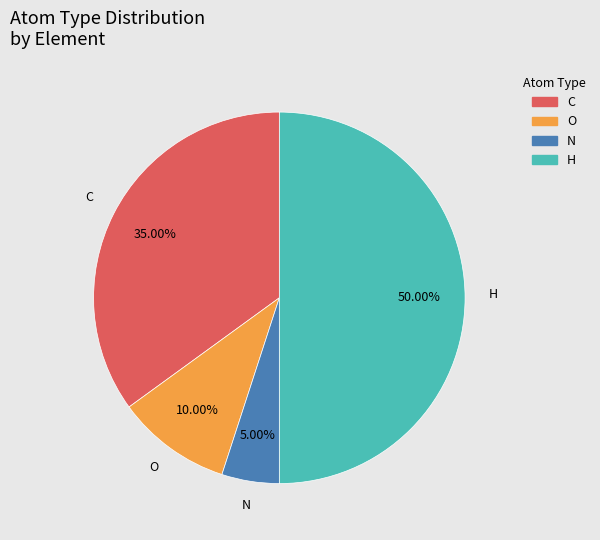

Is the sum of N and C greater than half?

No